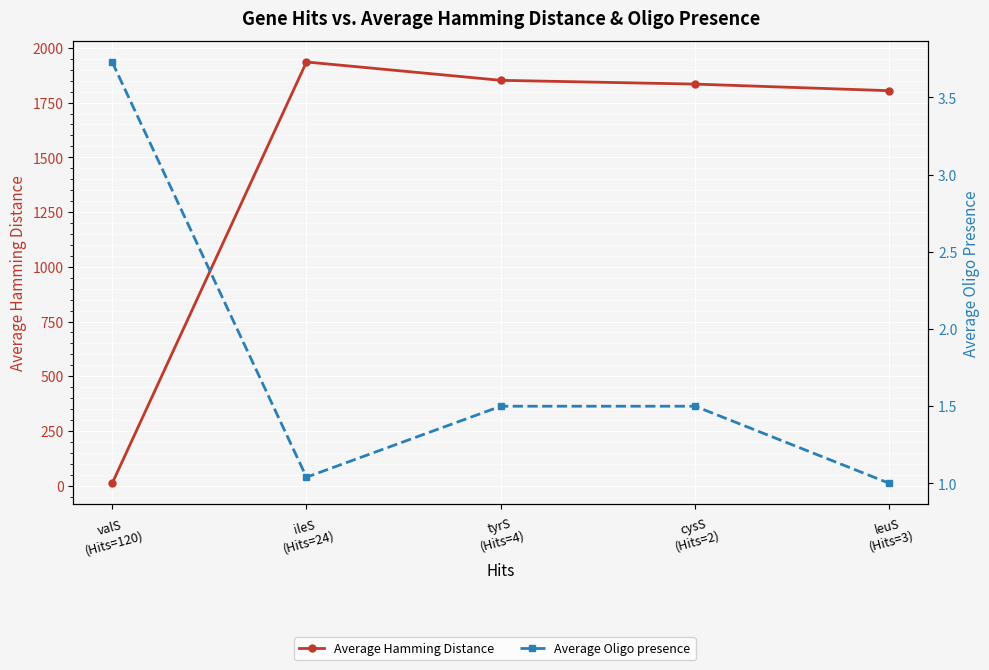

Reading right to left, what are all the values shown in this chart?

Average Hamming Distance: 1804.3	1834.5	1851.8	1935.5	10.5
Average Oligo presence: 1.0	1.5	1.5	1.0	3.7